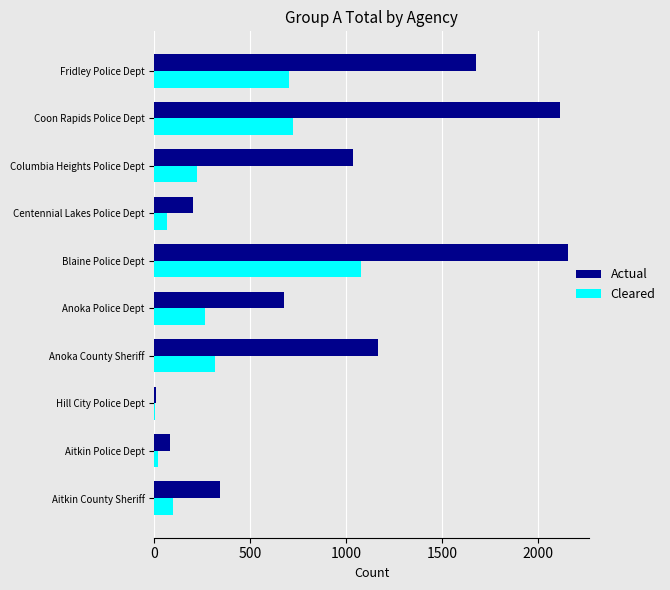

Is the value of Cleared at Blaine Police Dept greater than the value of Actual at Aitkin Police Dept?

Yes